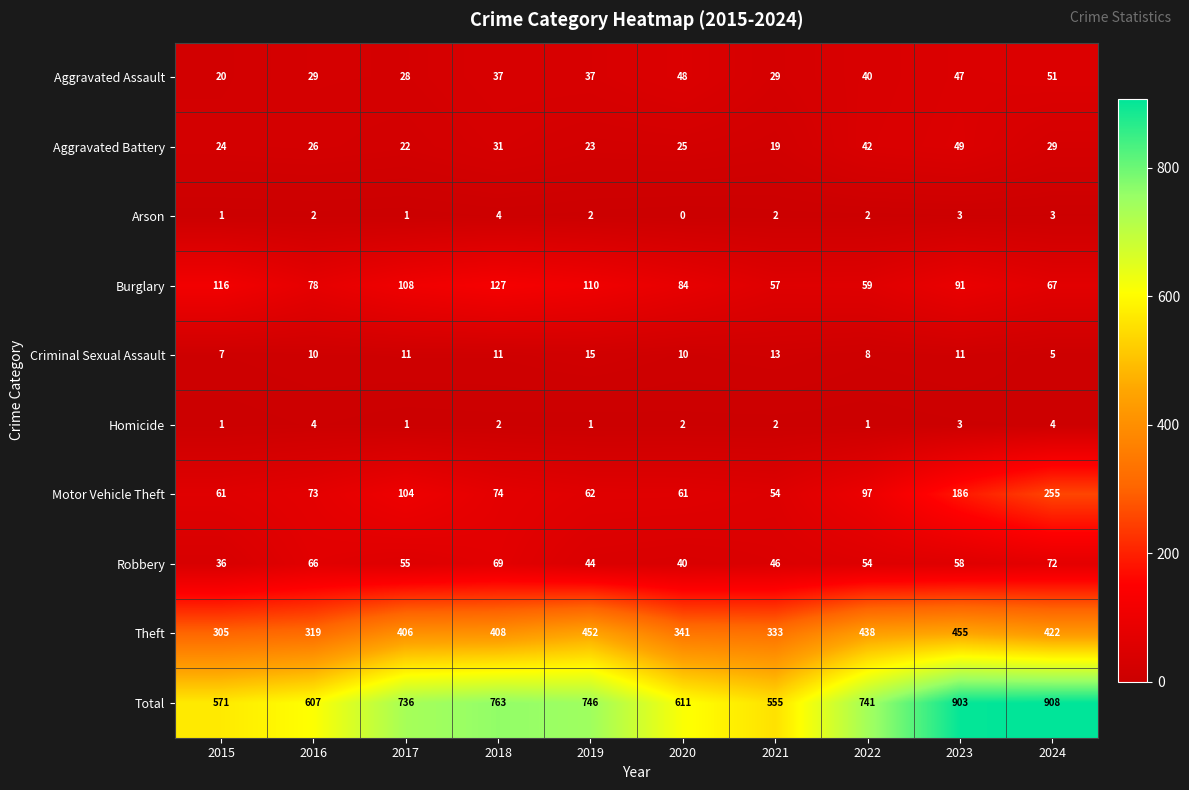

The value of Burglary at 2015 is 68. True or false?

False